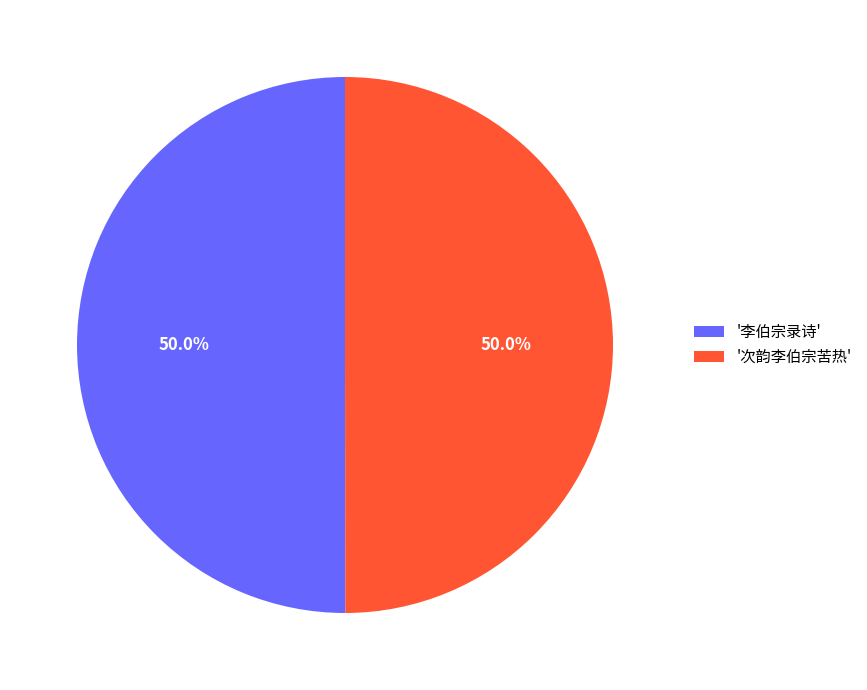

Combined, do '次韵李伯宗苦热' and '李伯宗录诗' account for over 50%?

Yes